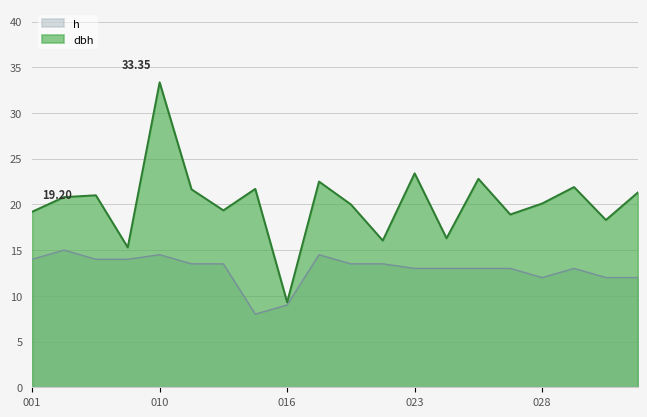

In dbh, how many points are lower than both neighbors (excluding endpoints)?

7